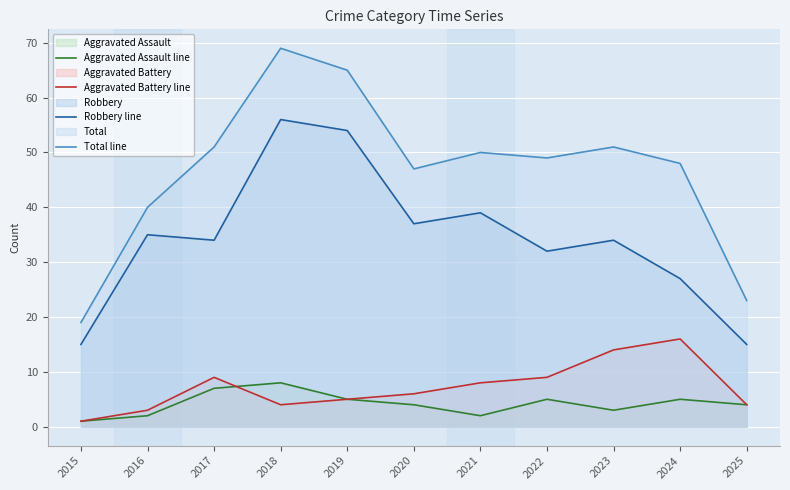

True or false: Total line and Aggravated Battery line intersect in this chart.

False